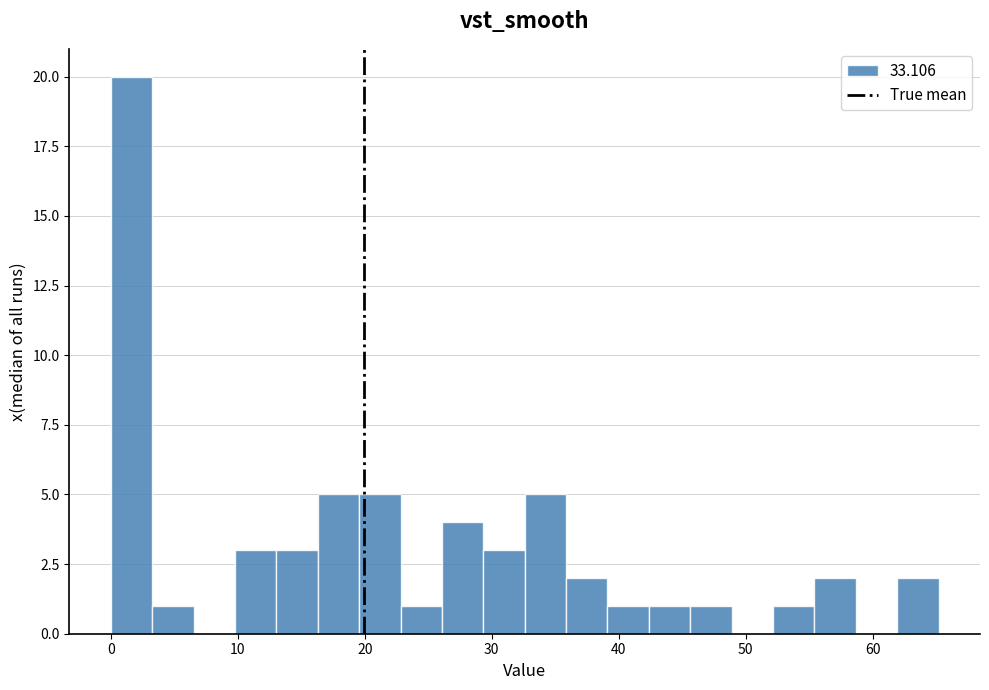

Around what value on the x-axis is the tallest bar? Give the approximate position of its centre, as read against the axis.

2